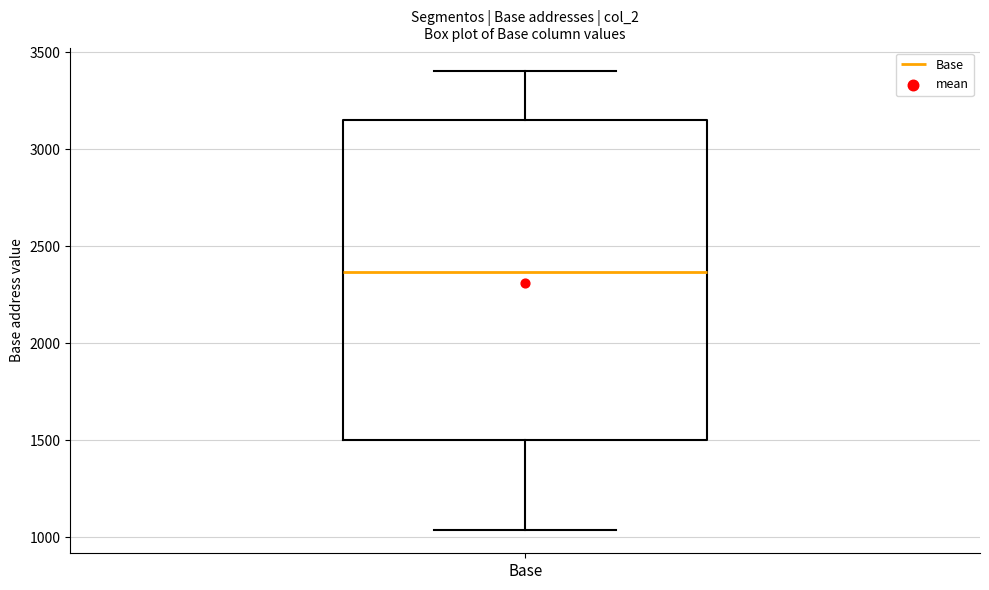

Read this box plot against the y-axis: the position of the median line, the range covered by the box, and the ends of both whiskers. The values are not printed on the chart, so give them approximately, as read against the axis.

median 2350, box 1500 to 3150, whiskers 1050 to 3400